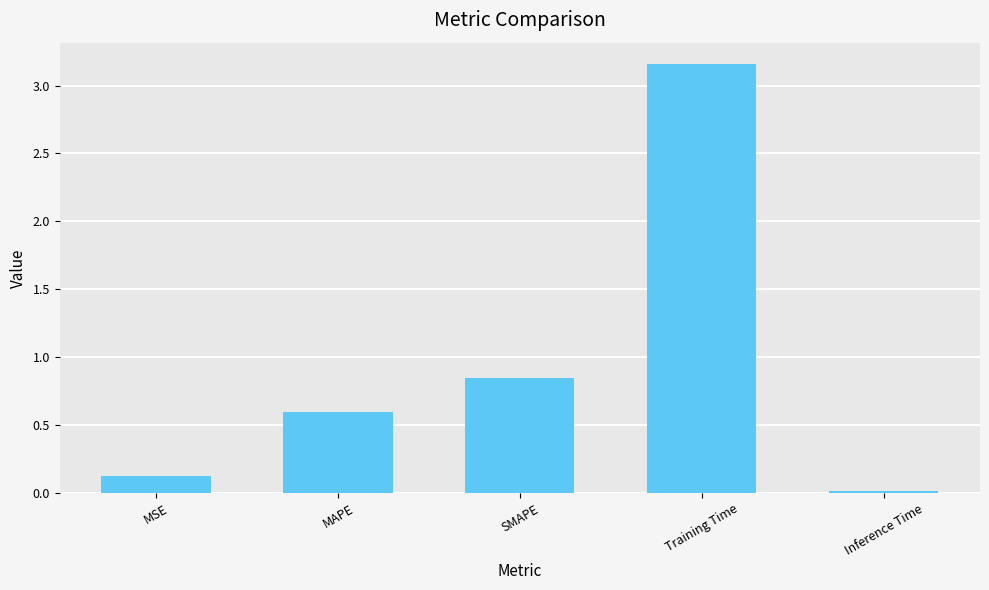

At which label is the value closest to 1?

SMAPE